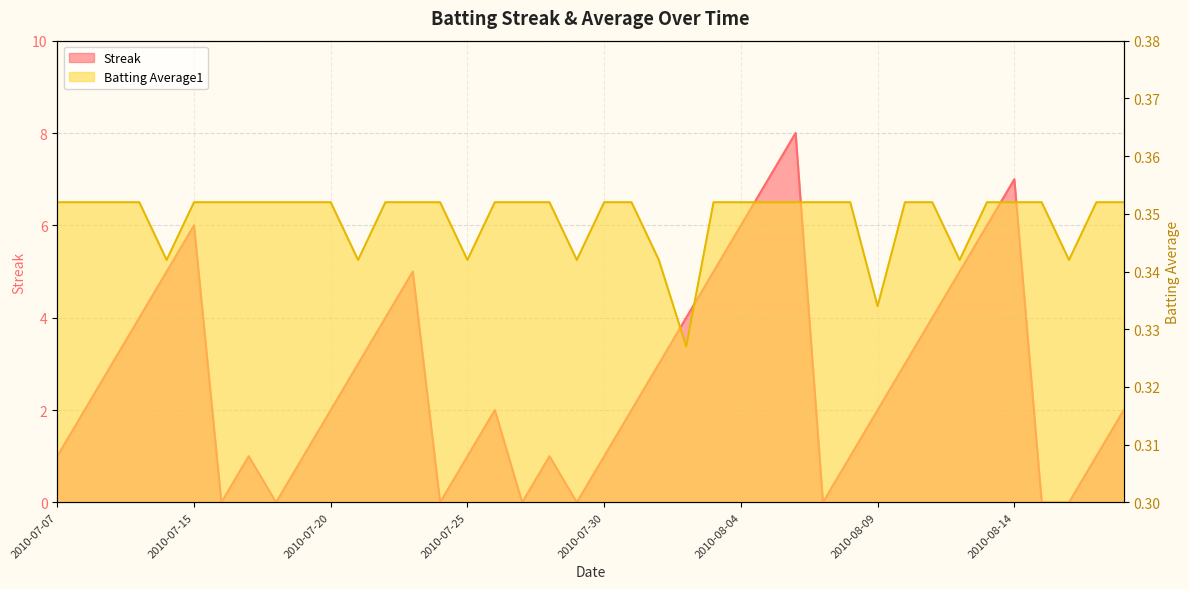

How many lines are shown in the chart?

2